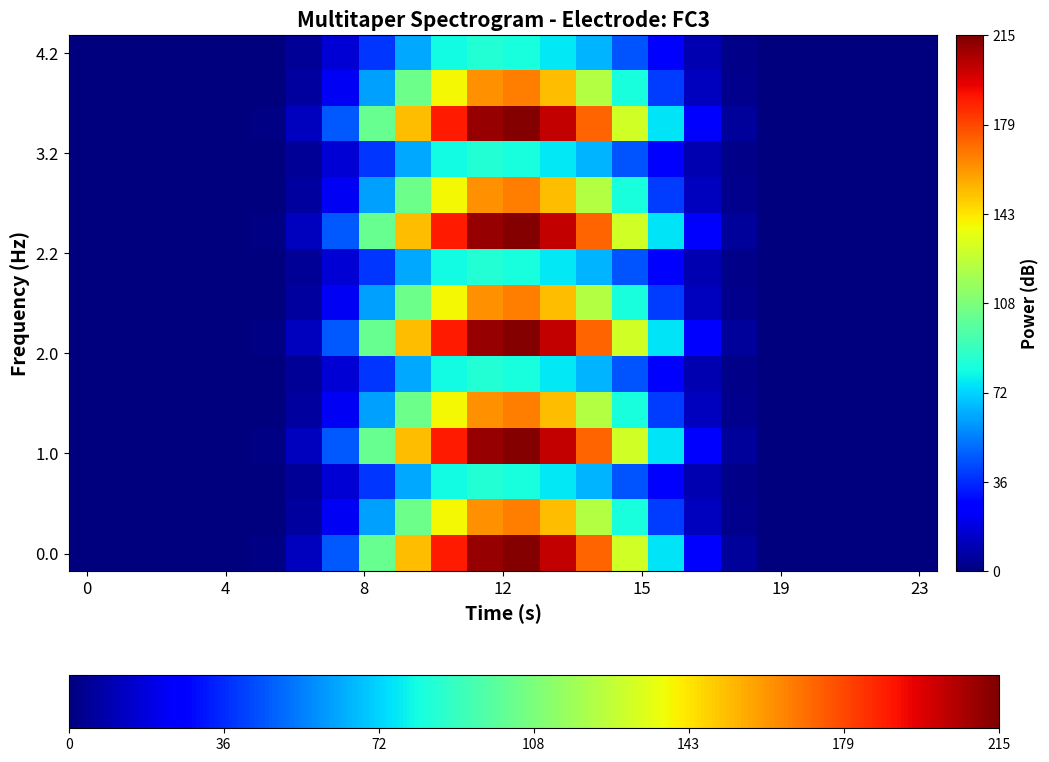

What is the greatest value displayed?

213.8